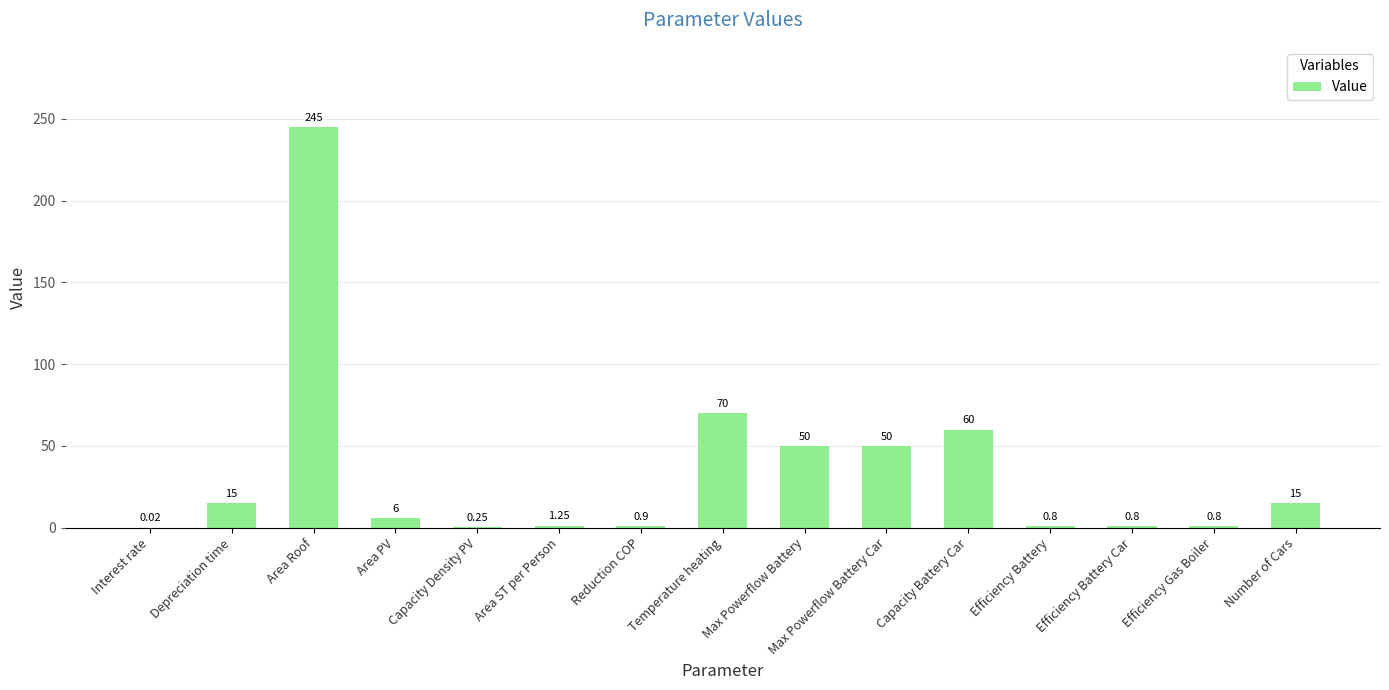

What is the sum of the values at Depreciation time and Capacity Battery Car?

75.0